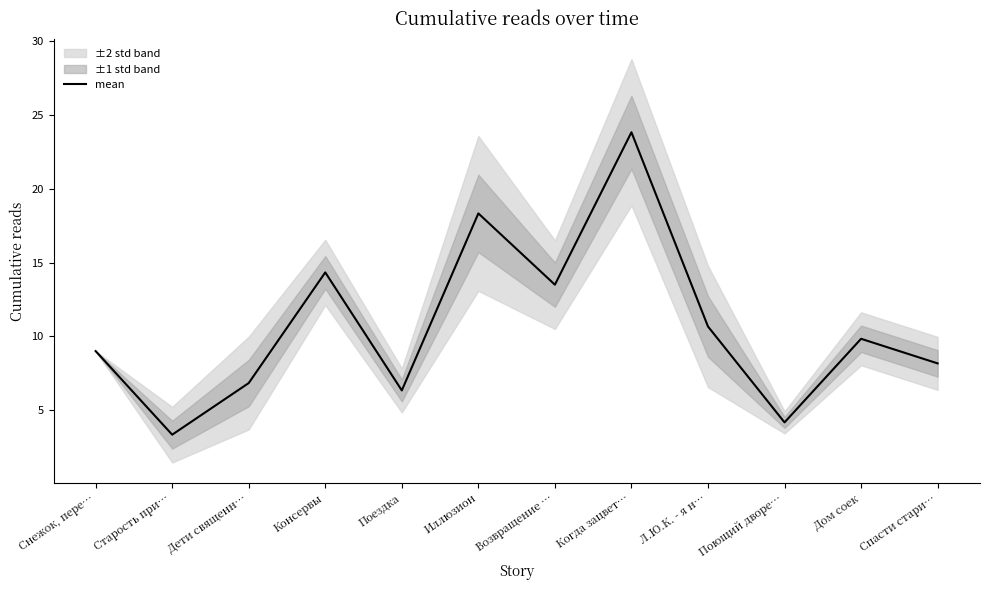

What is the average value?

10.7